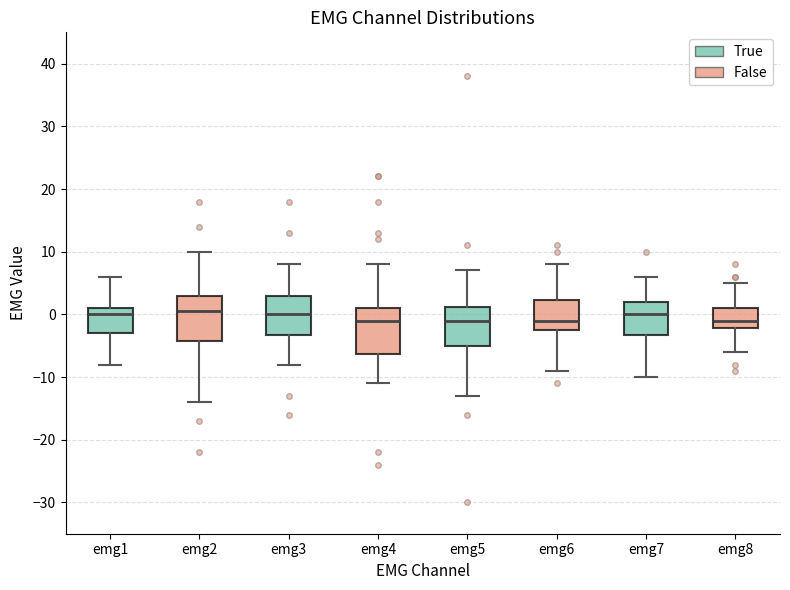

Reading left to right, transcribe this box plot: for each box, give where its median line is, the range the box spans, and where its two whiskers end, as read against the y-axis. The values are not printed on the chart, so give them approximately, as read against the axis.

emg1: median 0, box -3 to 1, whiskers -8 to 6
emg2: median 1, box -4 to 3, whiskers -14 to 10
emg3: median 0, box -3 to 3, whiskers -8 to 8
emg4: median -1, box -6 to 1, whiskers -11 to 8
emg5: median -1, box -5 to 1, whiskers -13 to 7
emg6: median -1, box -2 to 2, whiskers -9 to 8
emg7: median 0, box -3 to 2, whiskers -10 to 6
emg8: median -1, box -2 to 1, whiskers -6 to 5